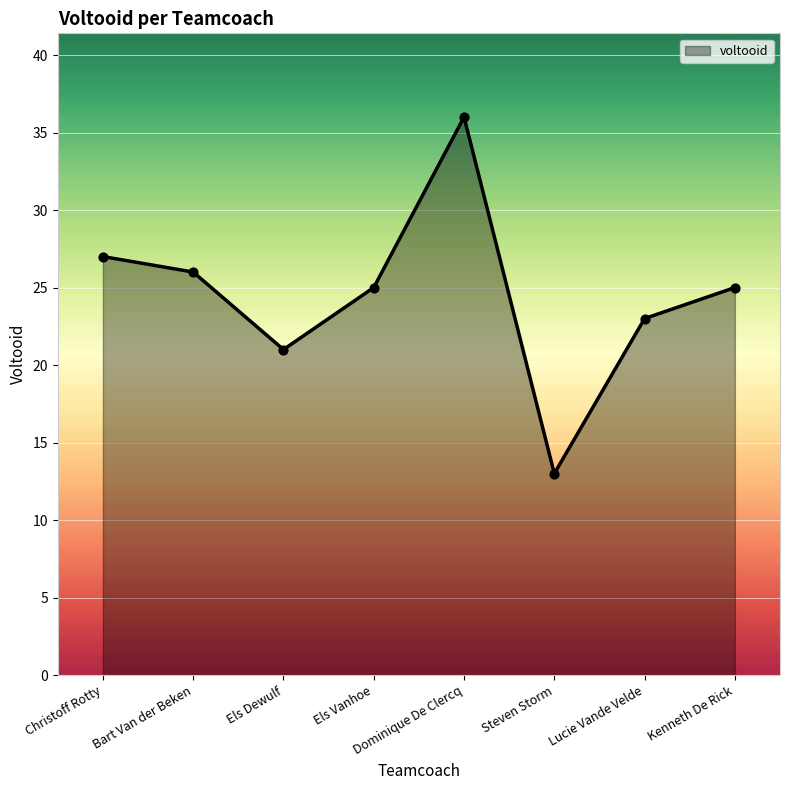

Which has a higher value, Kenneth De Rick or Christoff Rotty?

Christoff Rotty